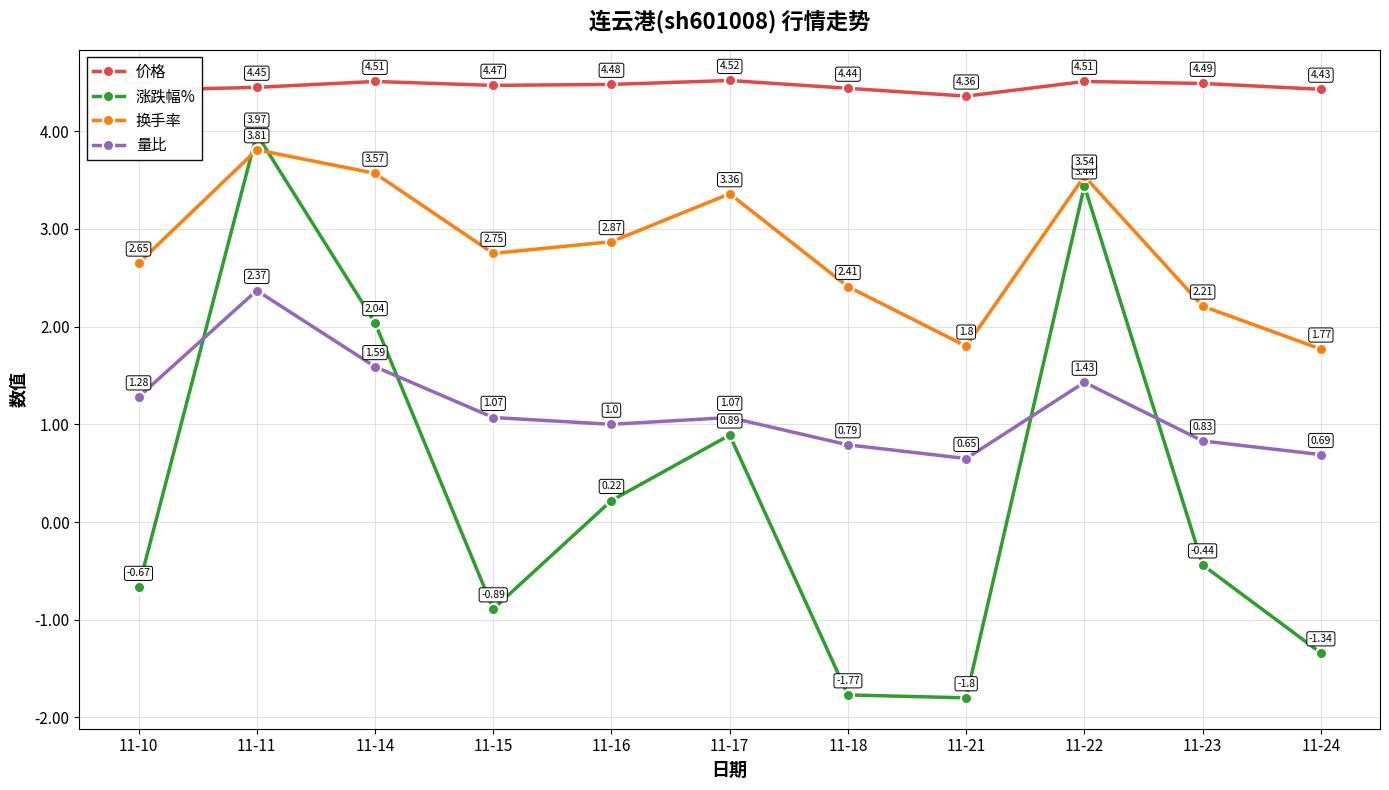

True or false: 价格 has a value of 4.5 at 11-17.

True